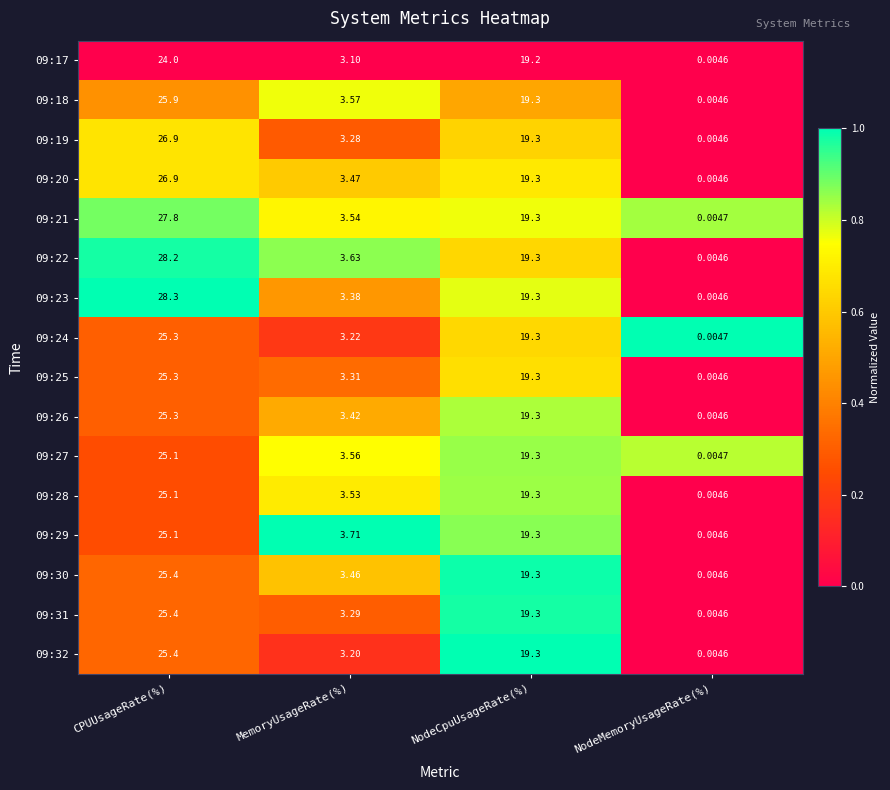

At which label is 09:28 closest to 12?

NodeCpuUsageRate(%)